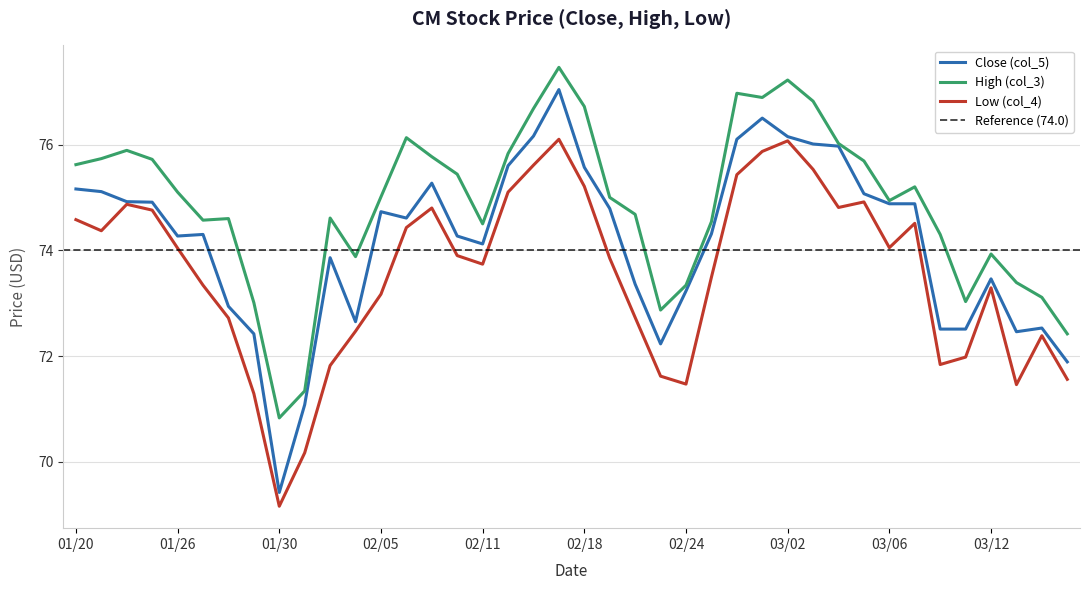

True or false: Low (col_4) and Close (col_5) cross at least once.

False